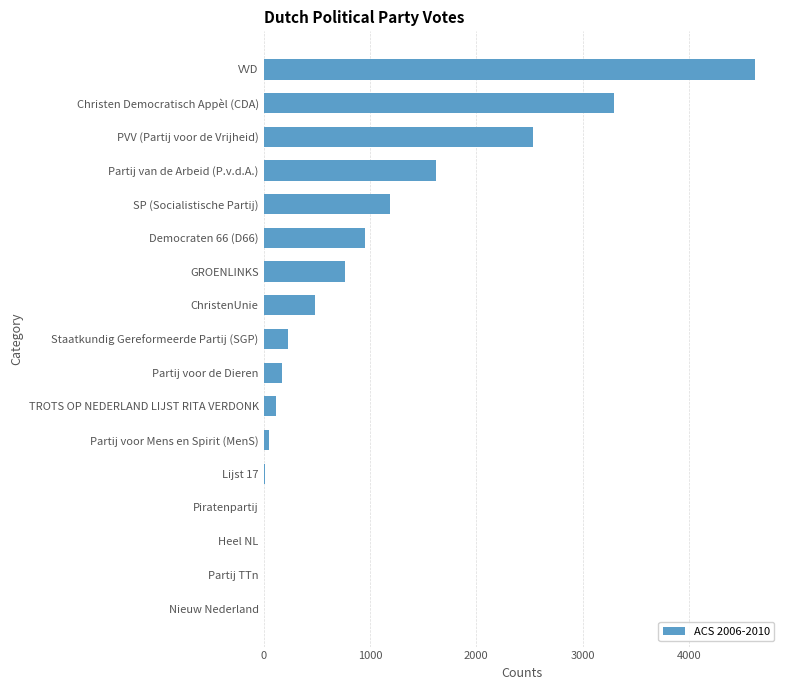

Which category has the highest value across all series?

VVD